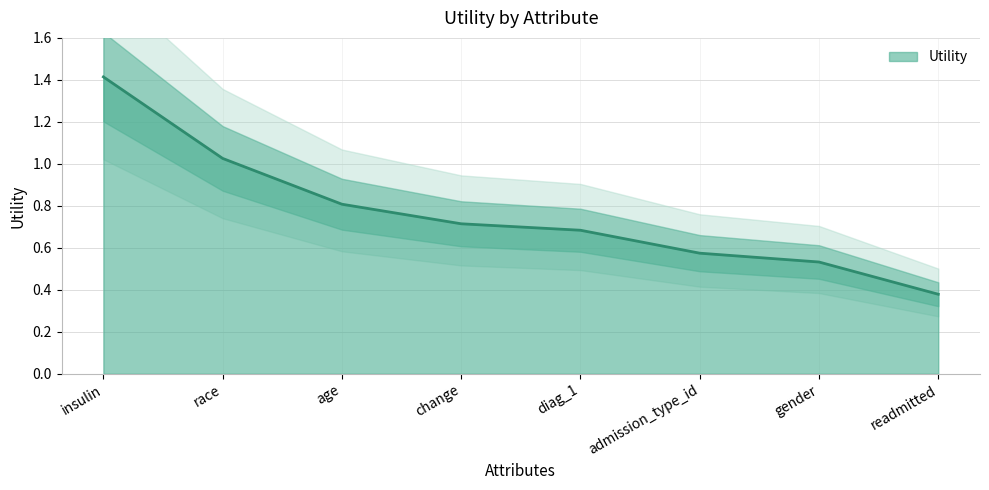

What is the change in value from insulin to diag_1?

-0.7